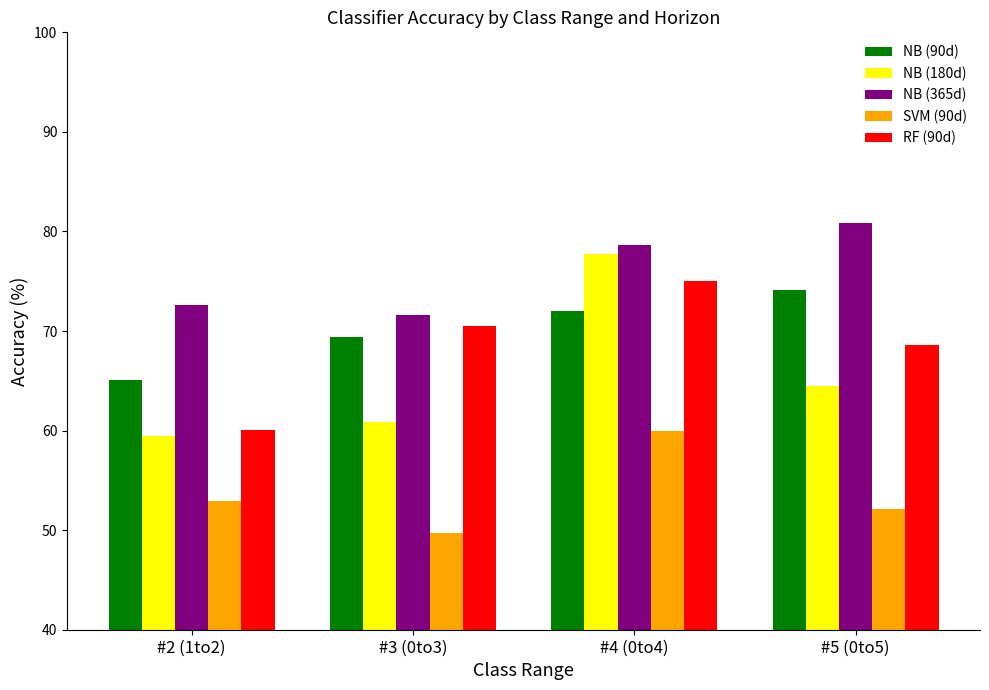

Reading left to right, list all the values displayed in this chart.

NB (90d): #2 (1to2)=65.1	#3 (0to3)=69.4	#4 (0to4)=72.0	#5 (0to5)=74.2
NB (180d): #2 (1to2)=59.5	#3 (0to3)=60.8	#4 (0to4)=77.8	#5 (0to5)=64.4
NB (365d): #2 (1to2)=72.6	#3 (0to3)=71.6	#4 (0to4)=78.7	#5 (0to5)=80.8
SVM (90d): #2 (1to2)=52.9	#3 (0to3)=49.7	#4 (0to4)=60.0	#5 (0to5)=52.1
RF (90d): #2 (1to2)=60.1	#3 (0to3)=70.5	#4 (0to4)=75.0	#5 (0to5)=68.6